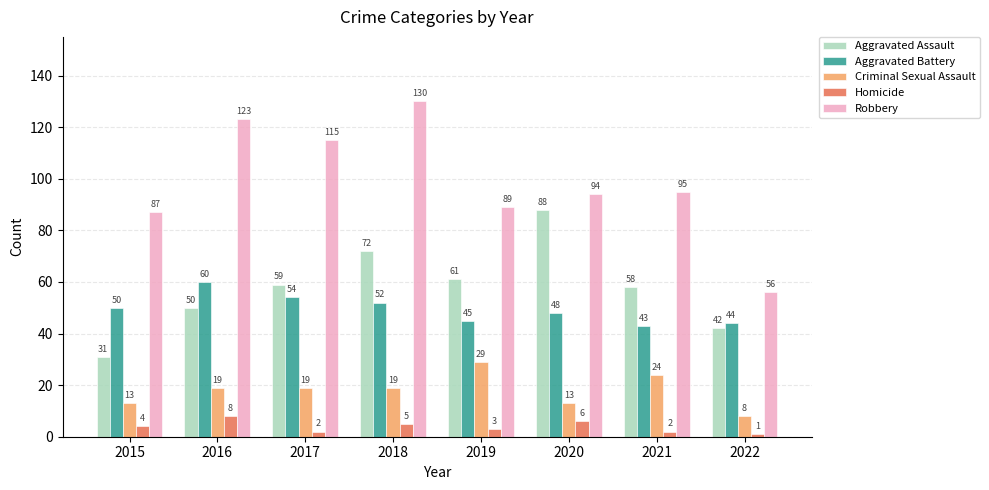

How many groups of bars are there?

8